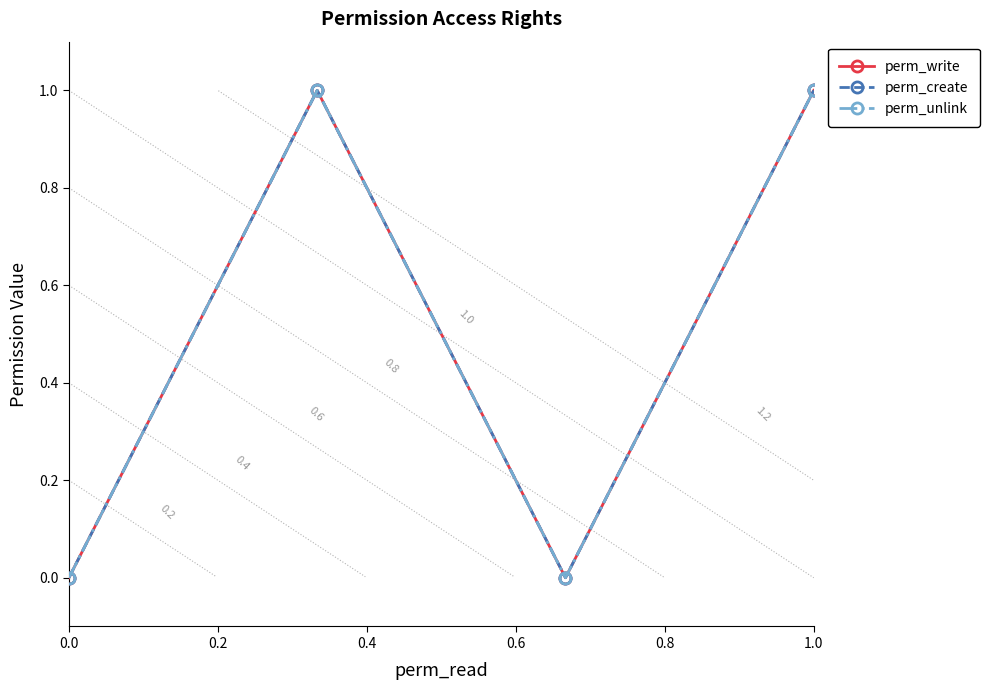

Reading right to left, extract all data points from this chart.

perm_write: 1	0	1	0
perm_create: 1	0	1	0
perm_unlink: 1	0	1	0